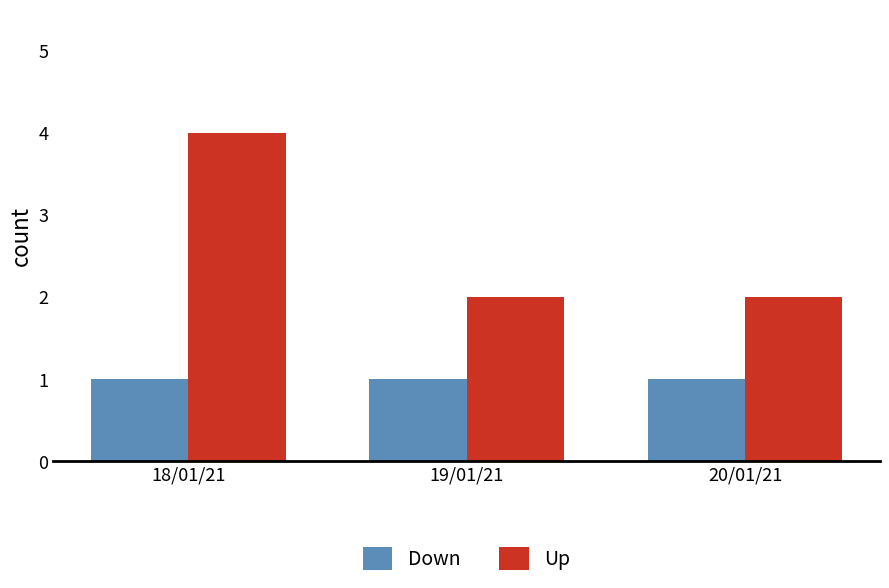

Which series has the largest total across all categories?

Up